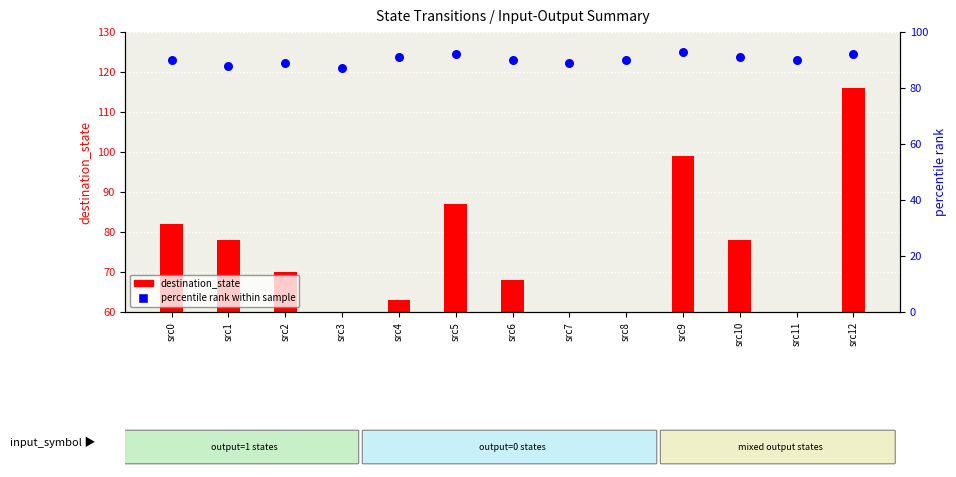

What is the total value across all series at src10?

169